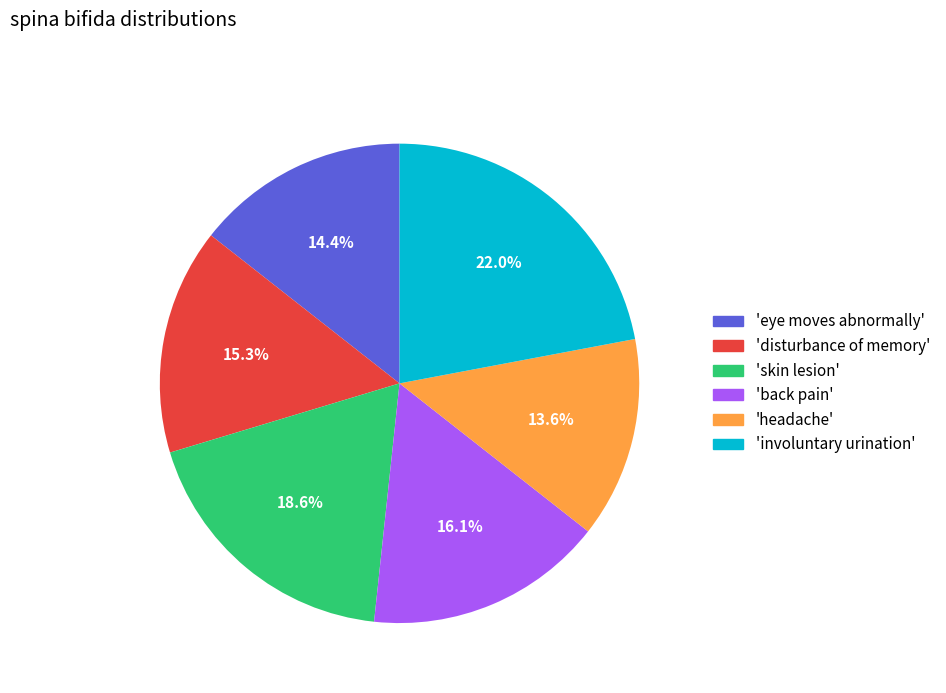

Rank the categories by value from lowest to highest.

'headache', 'eye moves abnormally', 'disturbance of memory', 'back pain', 'skin lesion', 'involuntary urination'